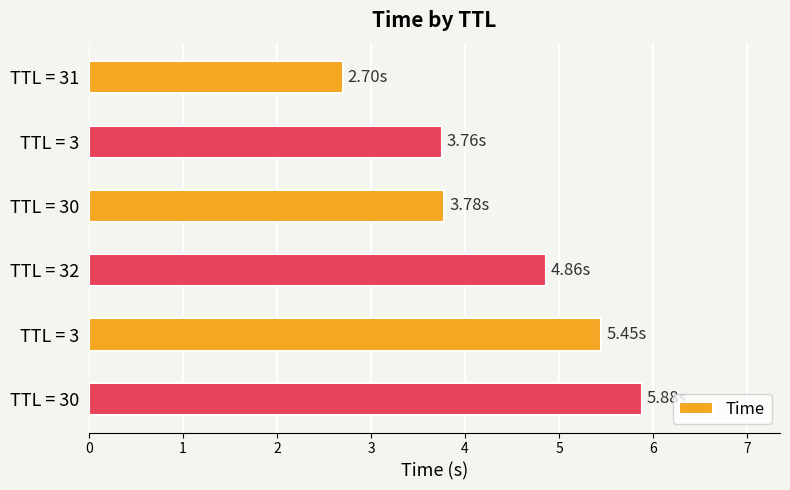

How many data points are less than 4?

3